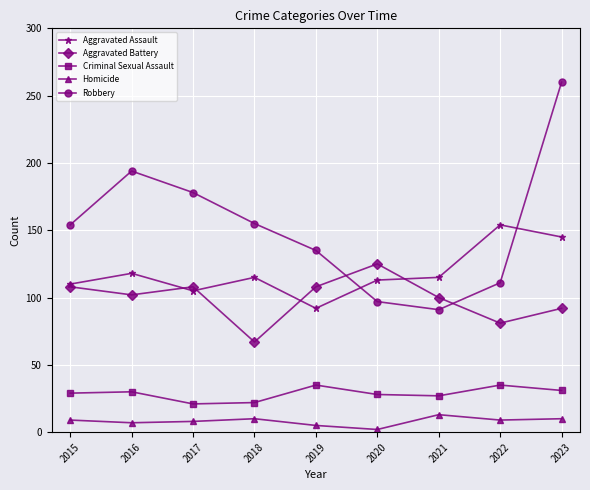

Read the Criminal Sexual Assault value at 2016.

30